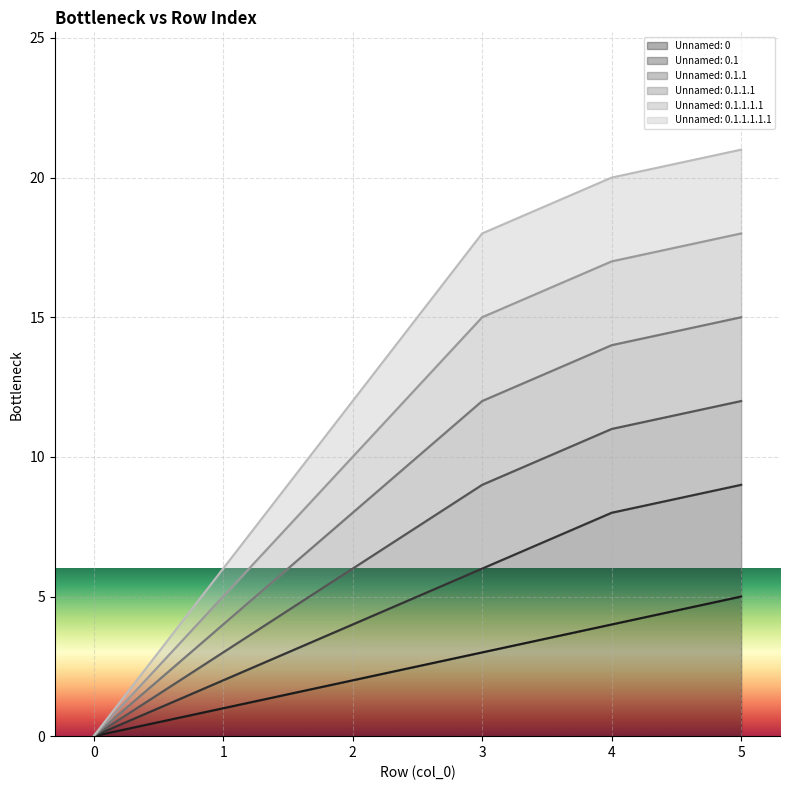

Does the chart display data point markers on the line(s)?

No